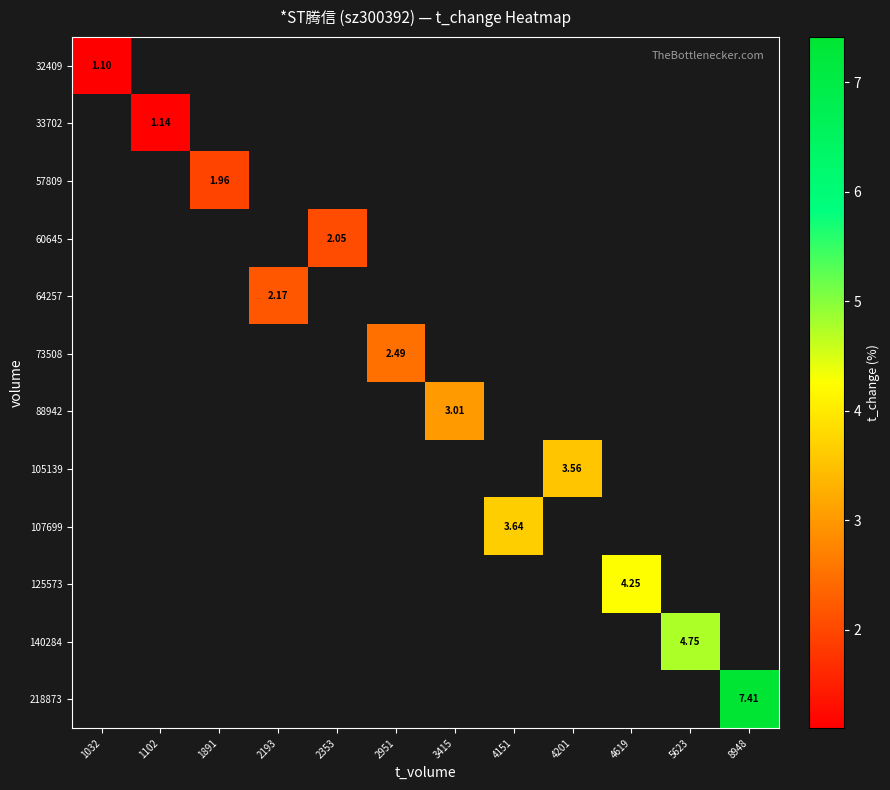

Which label corresponds to the smallest value in the chart?

1032